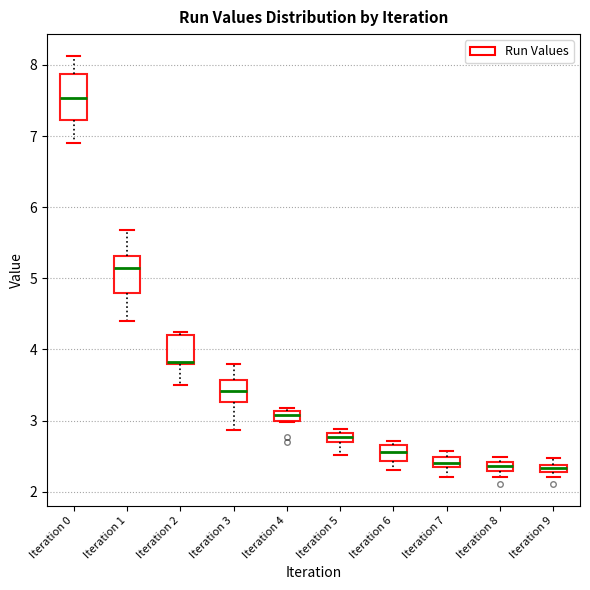

Where does the lower whisker of the box for Iteration 6 end on the y-axis? The values are not printed on the chart, so give them approximately, as read against the axis.

2.3